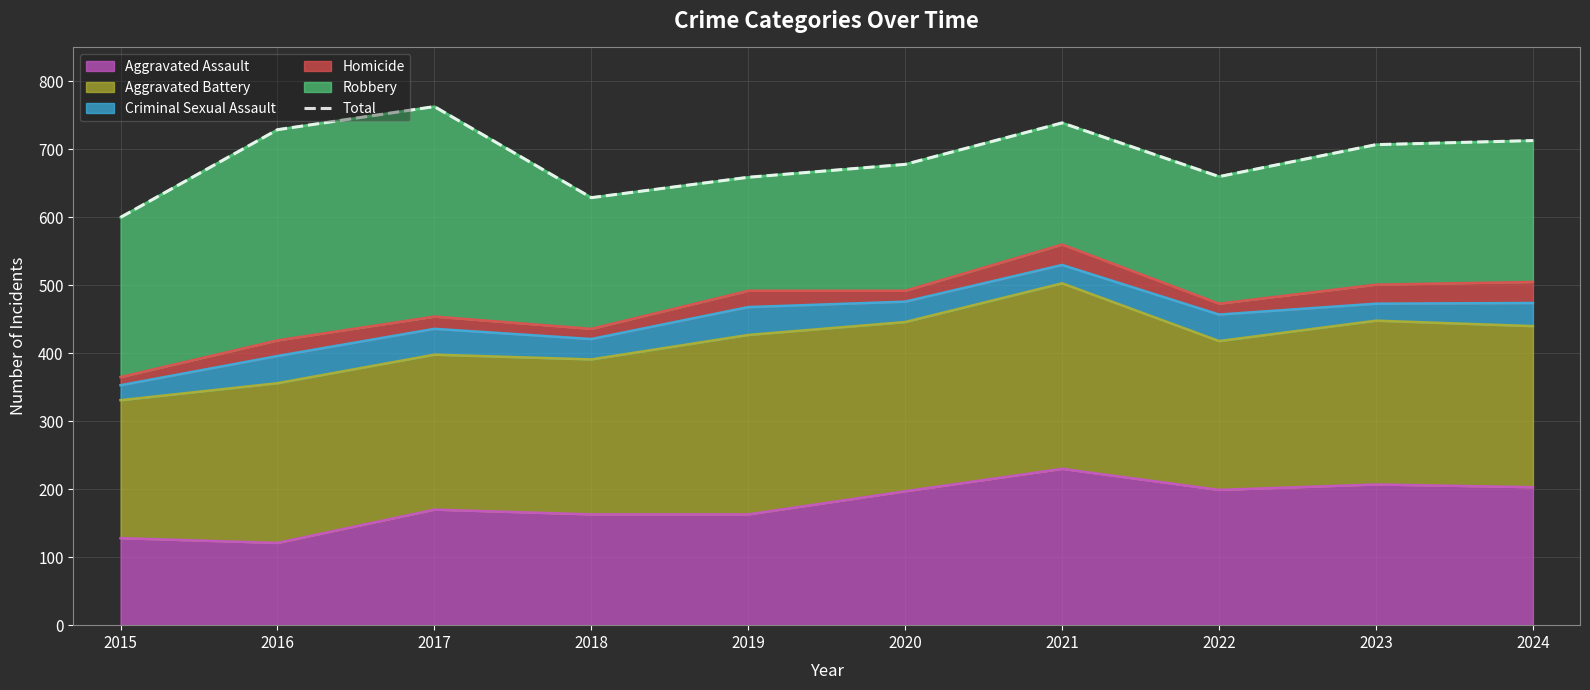

Does the chart display data point markers on the line(s)?

No